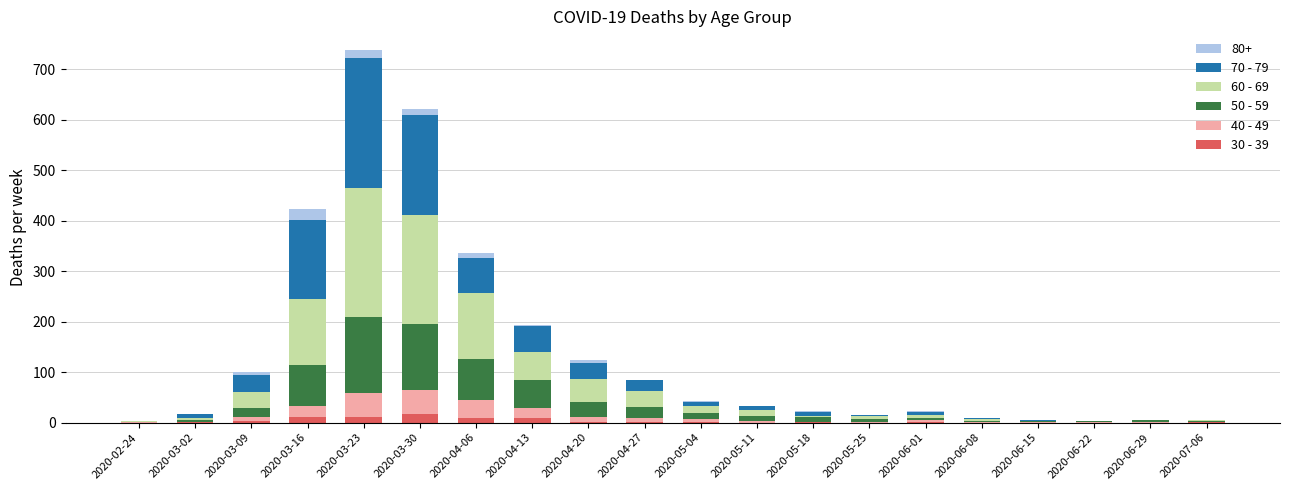

At which category is the sum across all series the highest?

2020-03-23